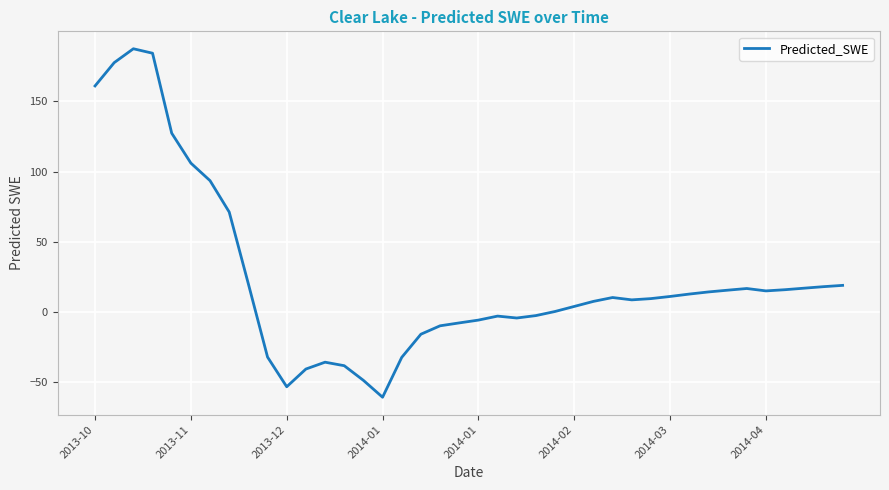

What is the greatest value displayed?

187.4